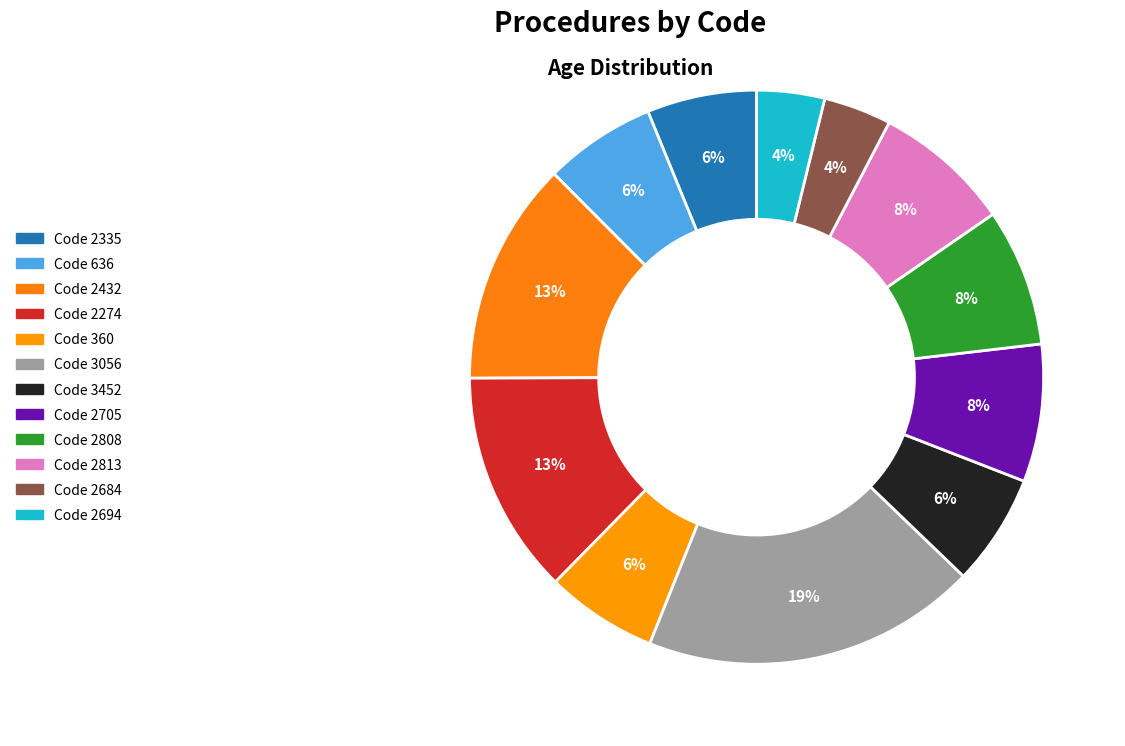

How many segments does this pie chart have?

12